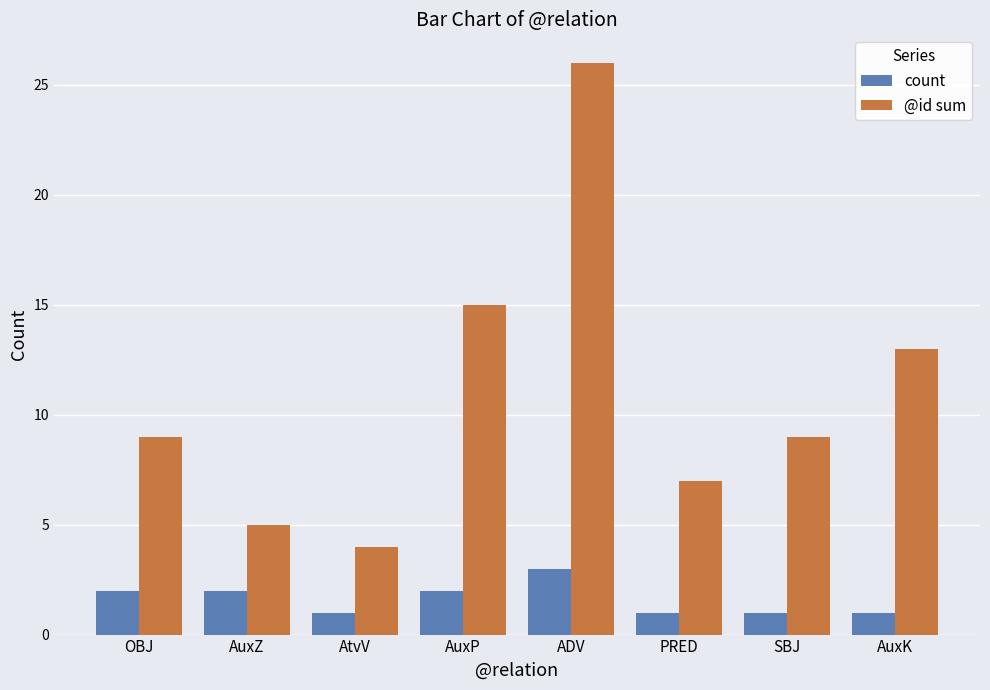

What is the spread (max minus min) of values at AuxZ?

3